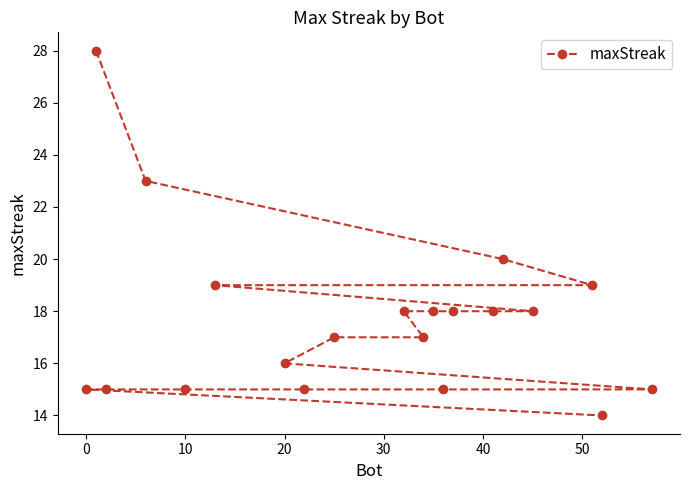

What is the difference between the second highest and second lowest values?

8